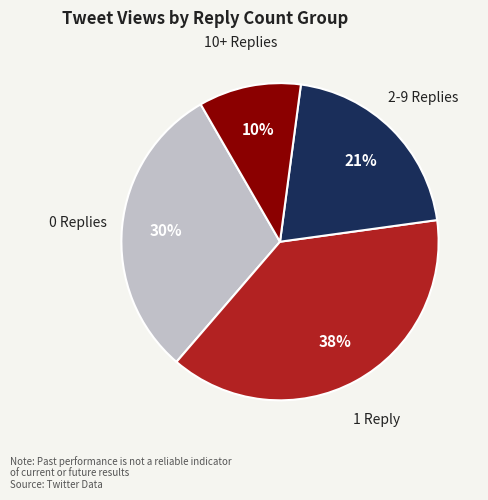

Do 2-9 Replies and 1 Reply together represent more than half of the pie?

Yes